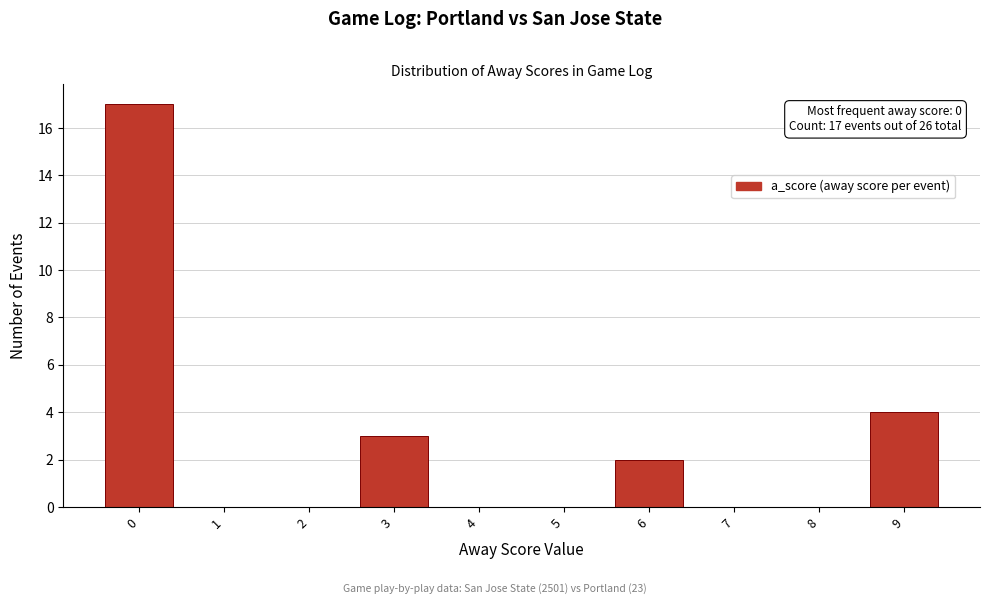

Reading right to left, extract all data points from this chart.

9=4	8=0	7=0	6=2	5=0	4=0	3=3	2=0	1=0	0=17